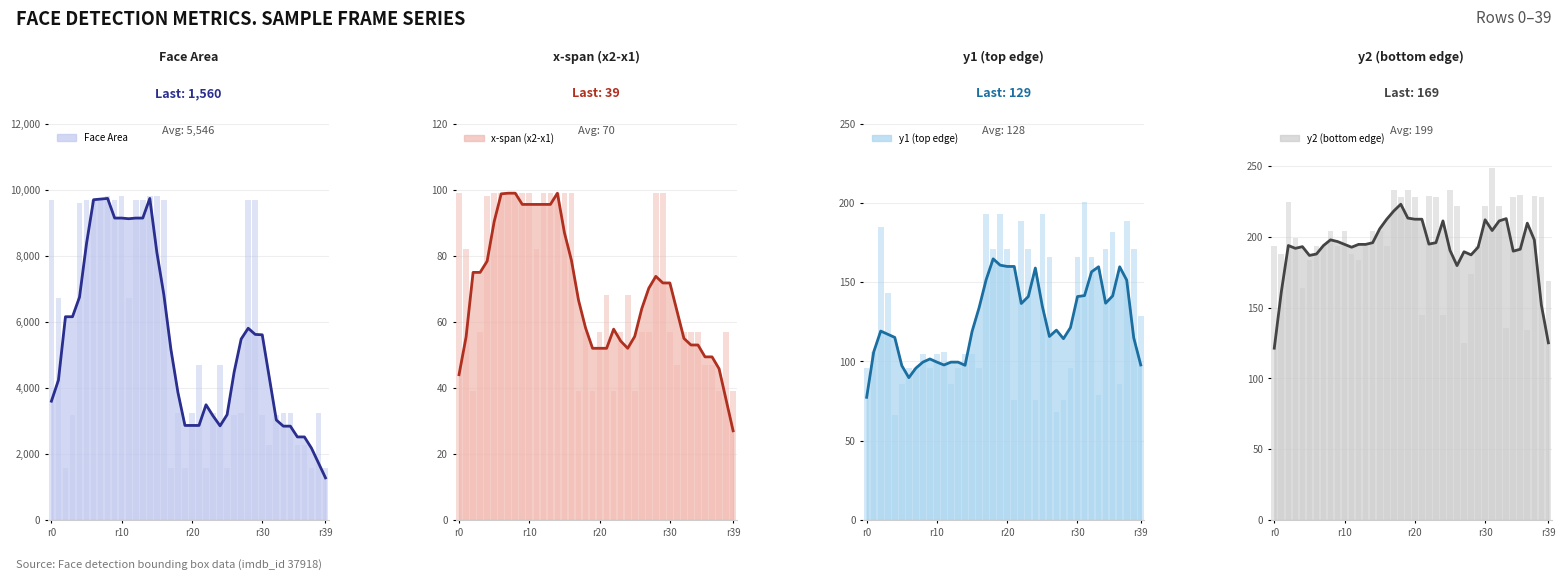

What is the lowest value of the y2 (bottom edge) series?

121.4